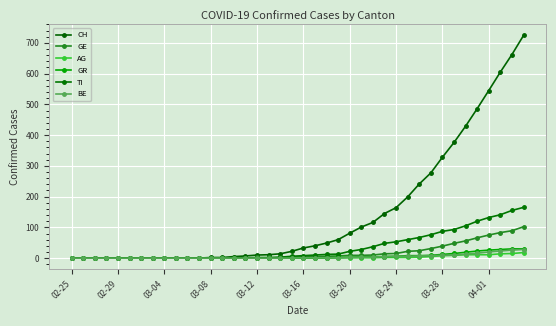

What is the difference between the maximum and minimum values in the TI series?

165